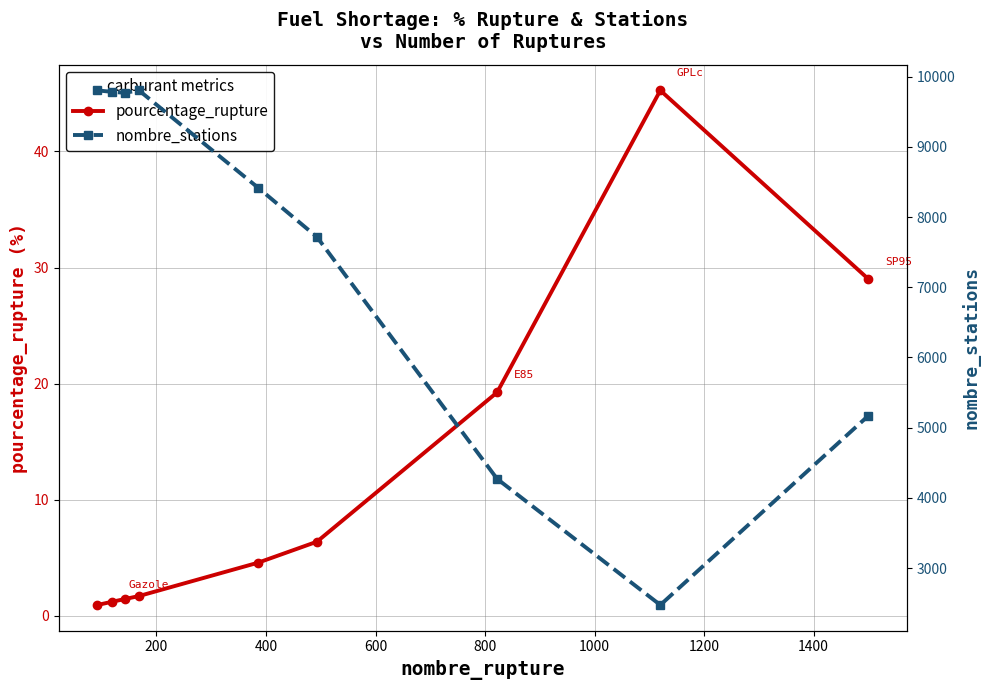

What is the value of the pourcentage_rupture point at the 9th from the left?

29.0